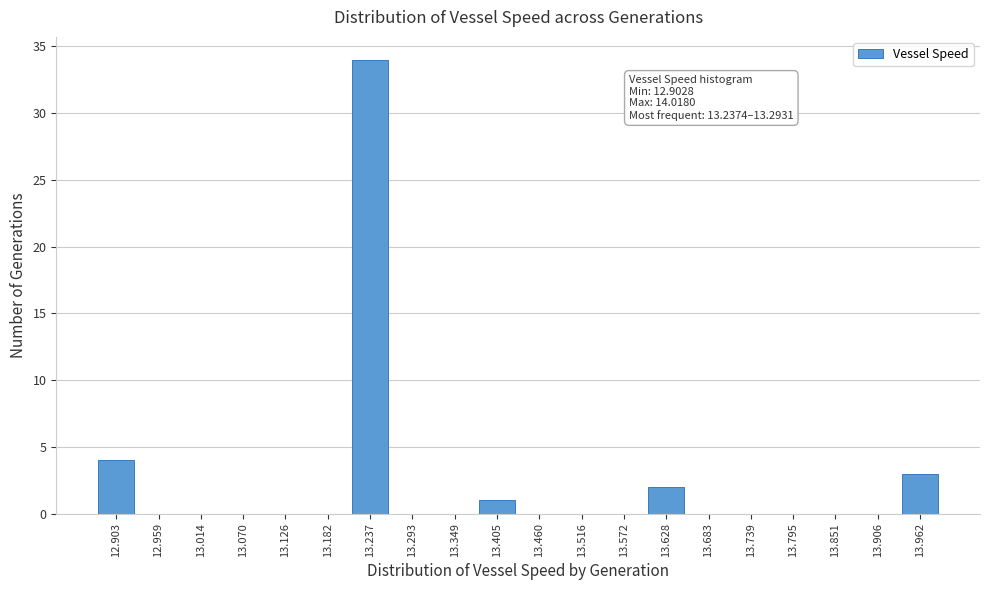

Reading left to right, what are all the values shown in this chart?

12.903=4	12.959=0	13.014=0	13.070=0	13.126=0	13.182=0	13.237=34	13.293=0	13.349=0	13.405=1	13.460=0	13.516=0	13.572=0	13.628=2	13.683=0	13.739=0	13.795=0	13.851=0	13.906=0	13.962=3